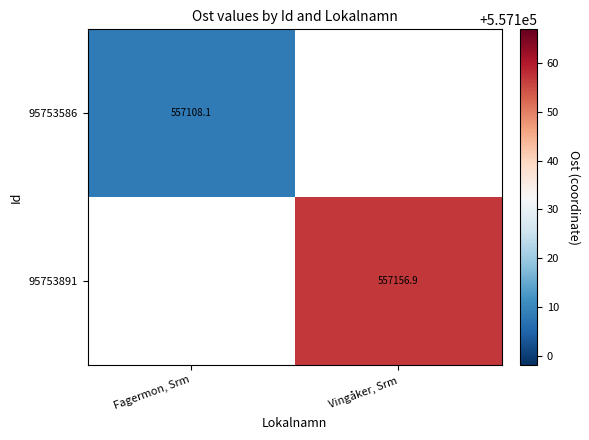

How many data points does each series have?

2